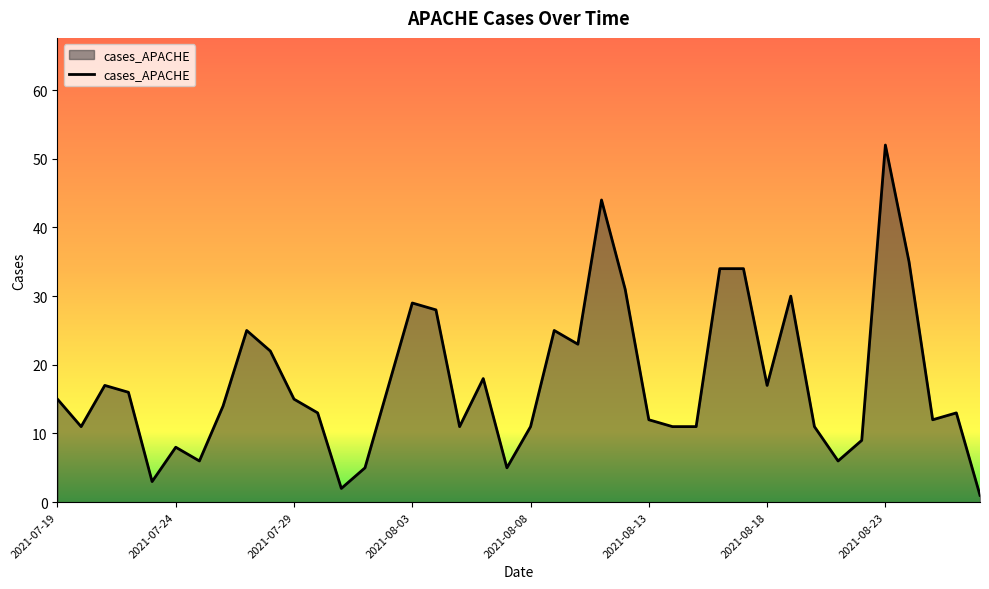

What is the maximum value shown in the chart?

52